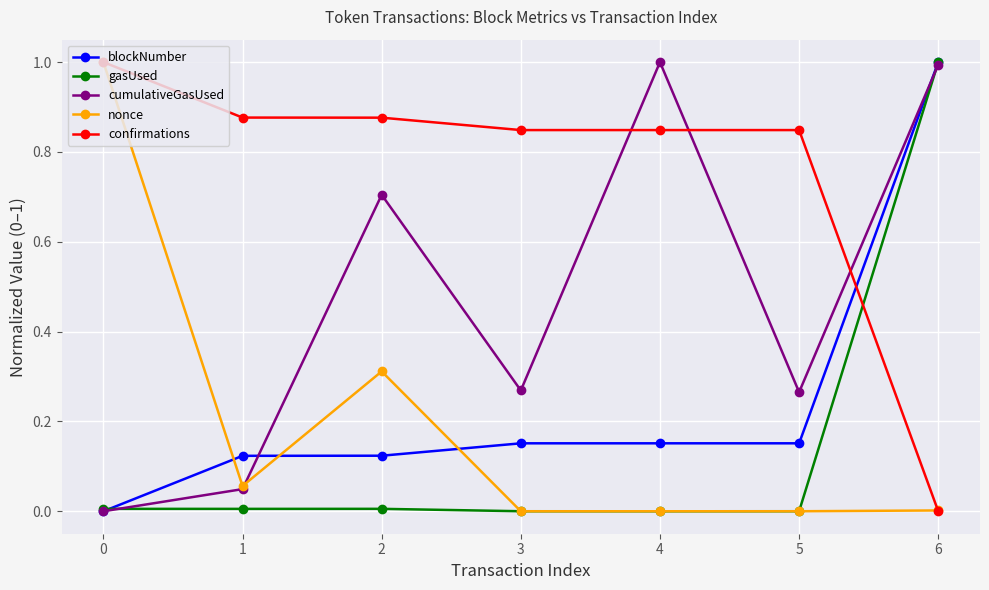

Which series has the largest total across all categories?

confirmations